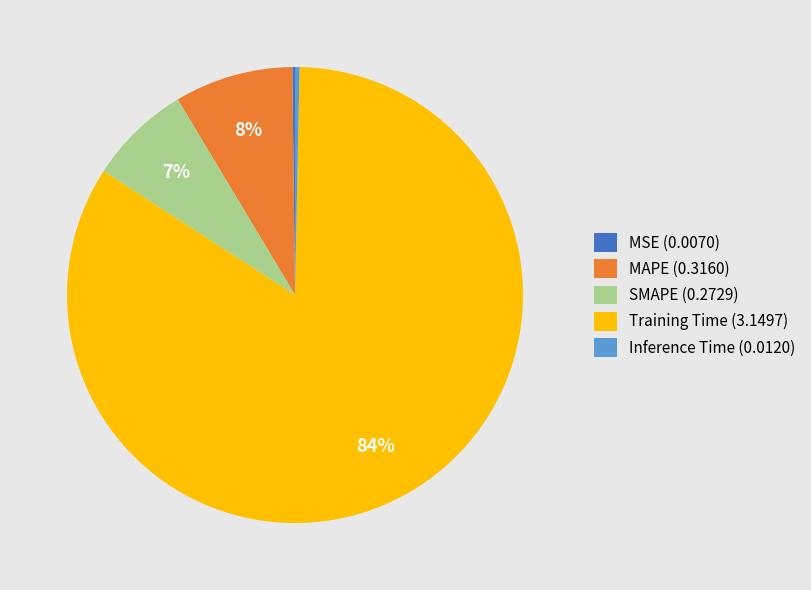

Is the sum of Training Time (3.1497) and MAPE (0.3160) greater than half?

Yes